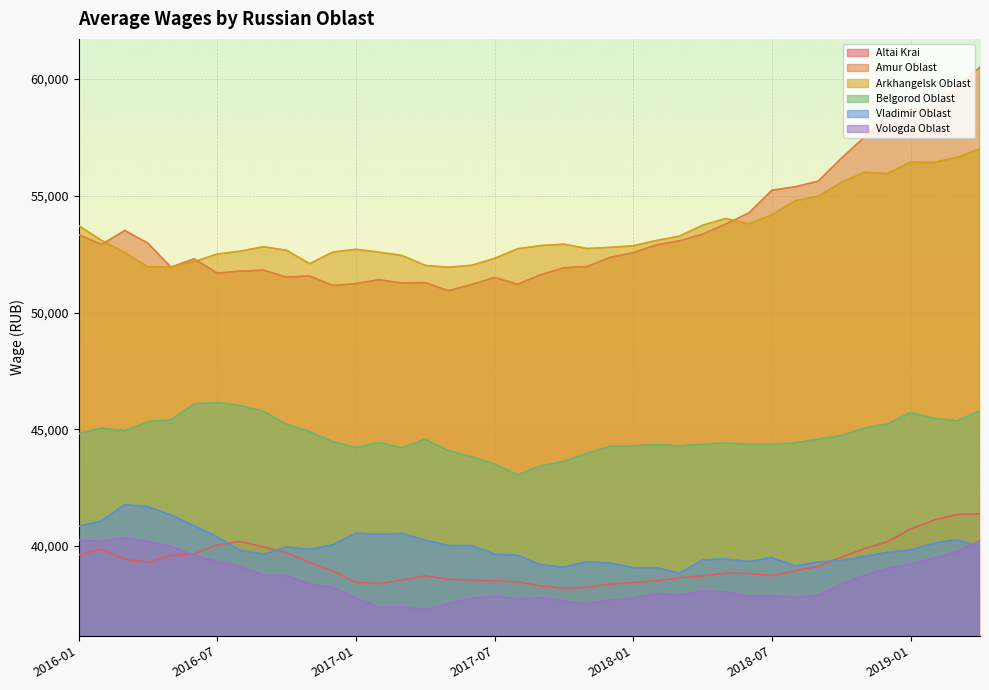

Read the Amur Oblast value at 2018-11, to the nearest 50.

57500